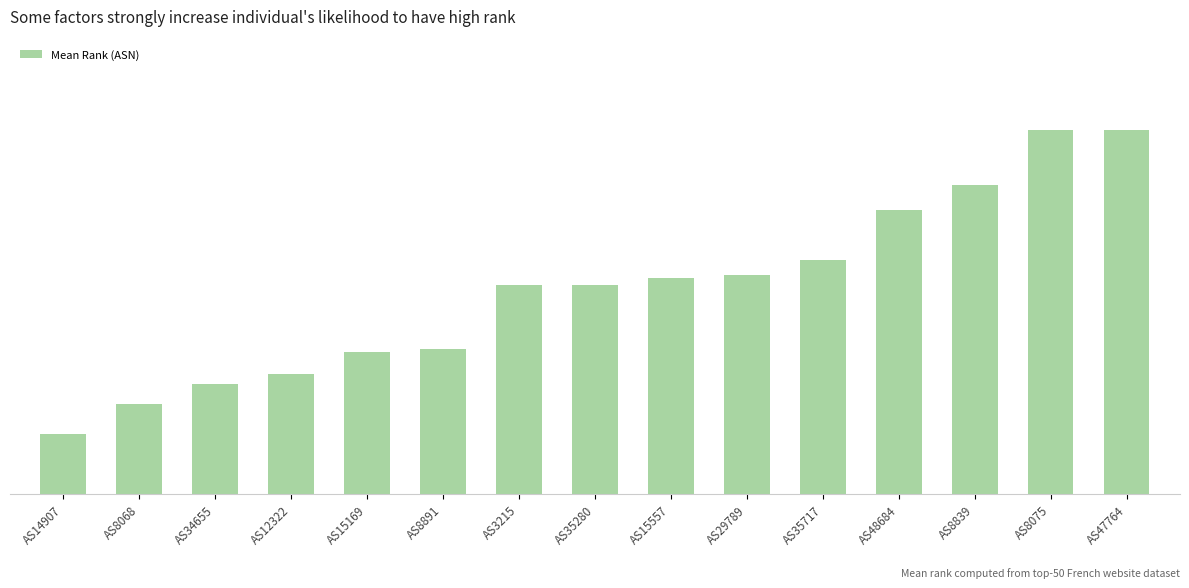

What is the smallest value displayed?

6.0